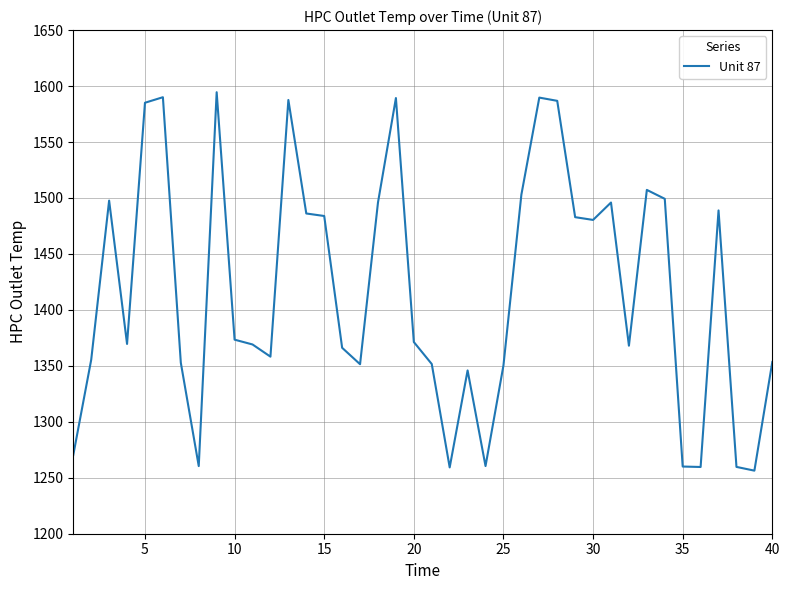

What is the maximum value shown in the chart?

1594.5